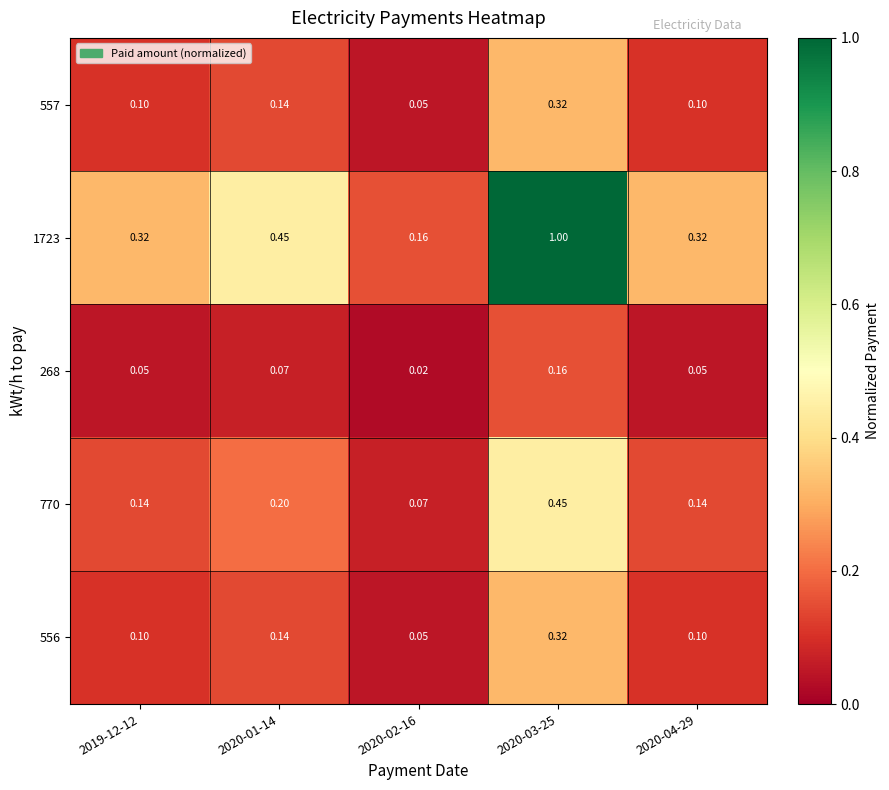

How many data points does each series have?

5